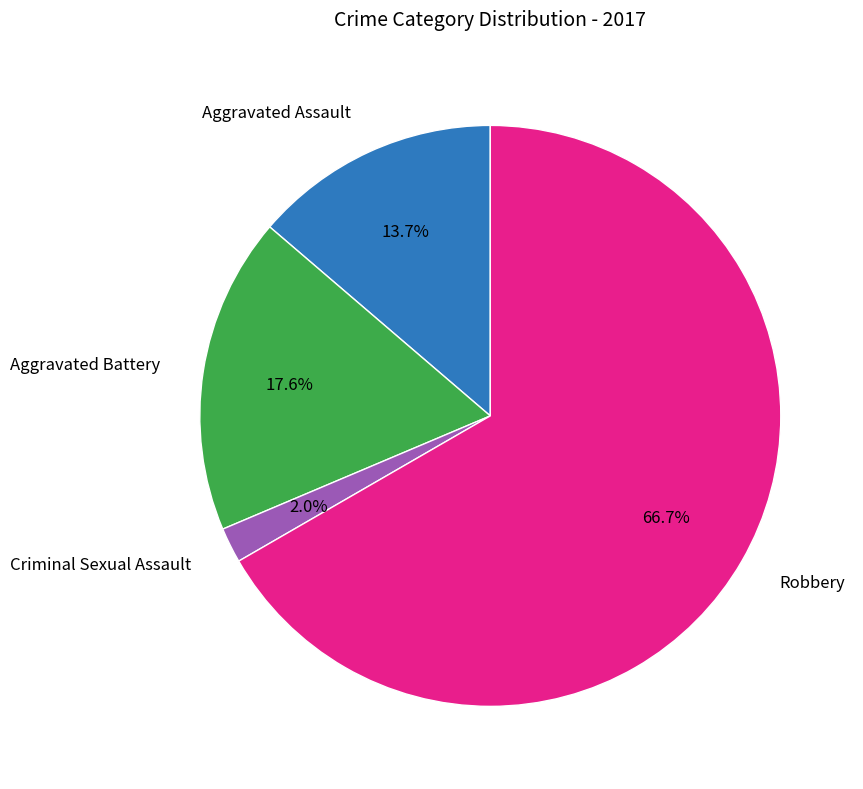

Approximately how many times larger is the value at Aggravated Battery compared to Robbery?

0.3